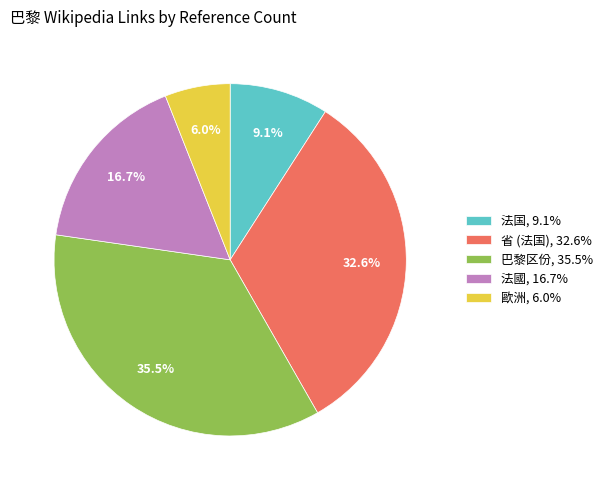

Which category has the biggest portion of the pie?

巴黎区份, 35.5%